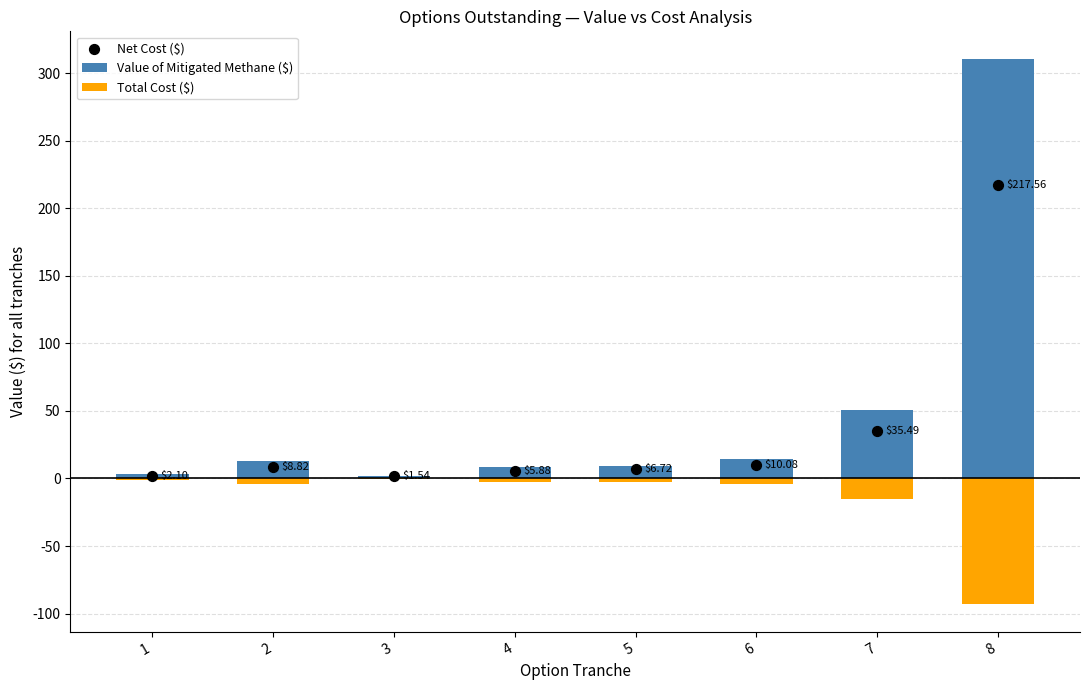

Which series contains the highest Y value?

Value of Mitigated Methane ($)